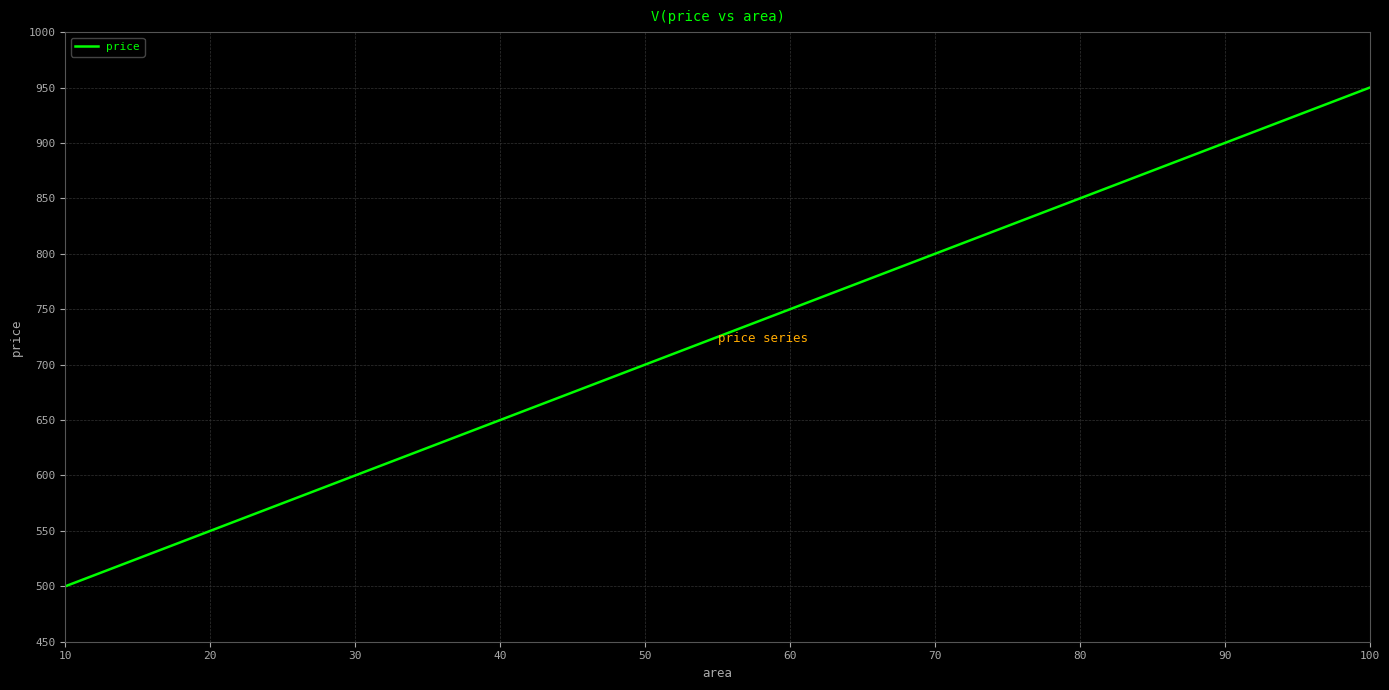

What value does the data have at 10, to the nearest 5?

500